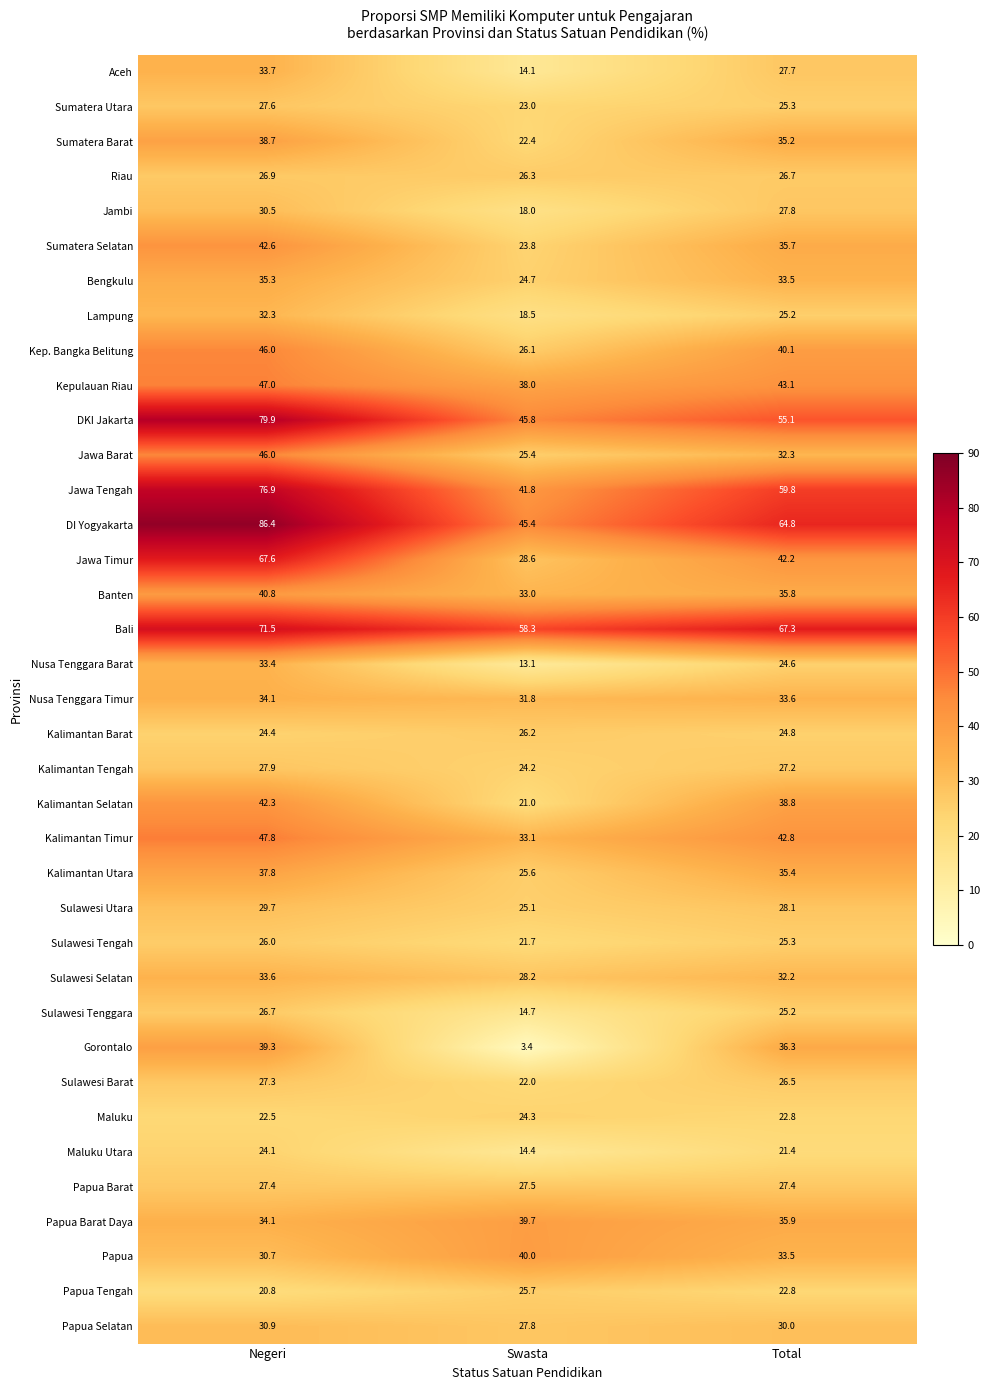

Rank the categories by Sumatera Selatan value from highest to lowest.

Negeri, Total, Swasta